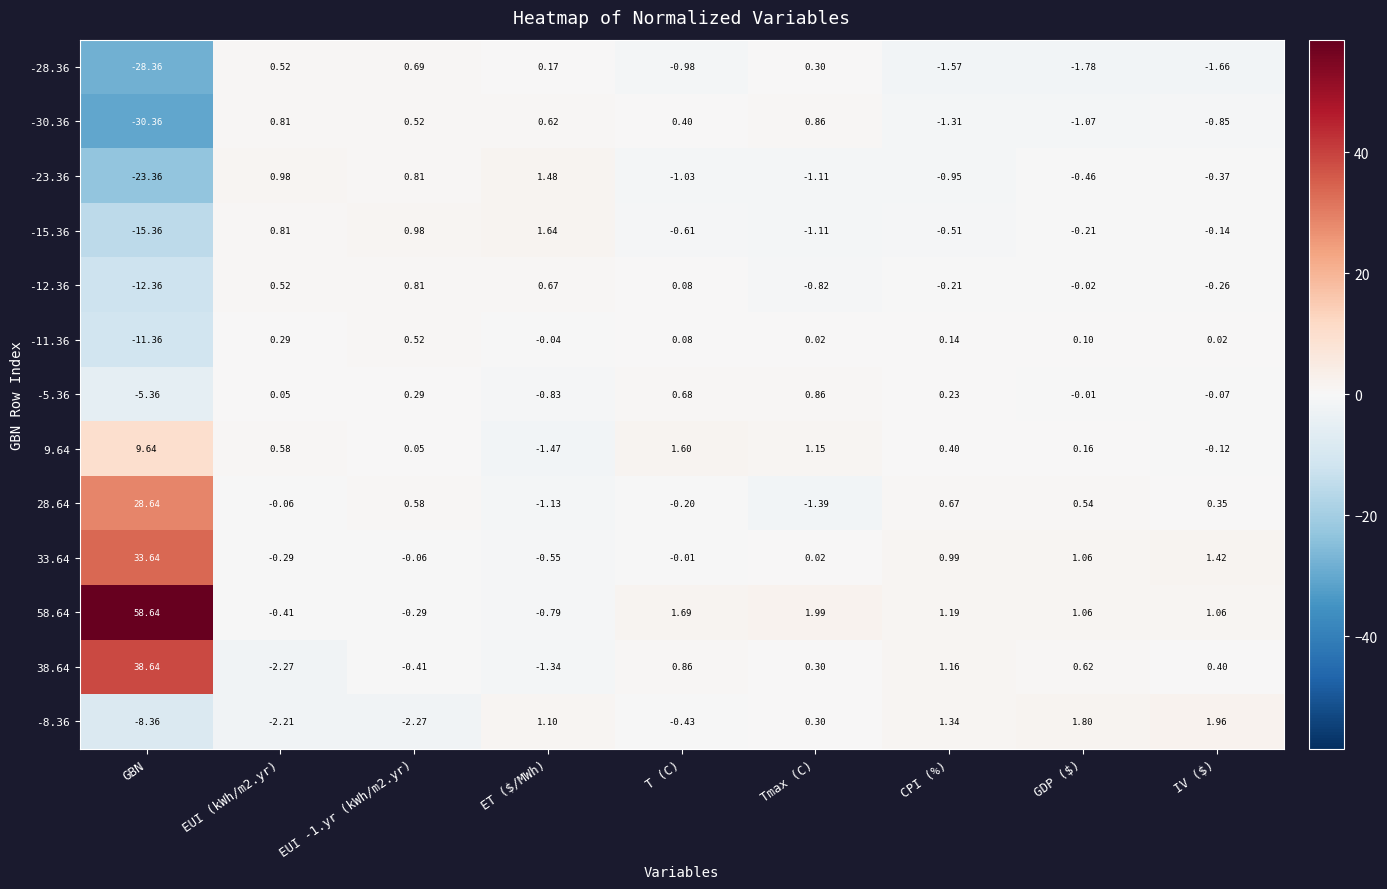

Which series changed the most between CPI (%) and GDP ($)?

38.64